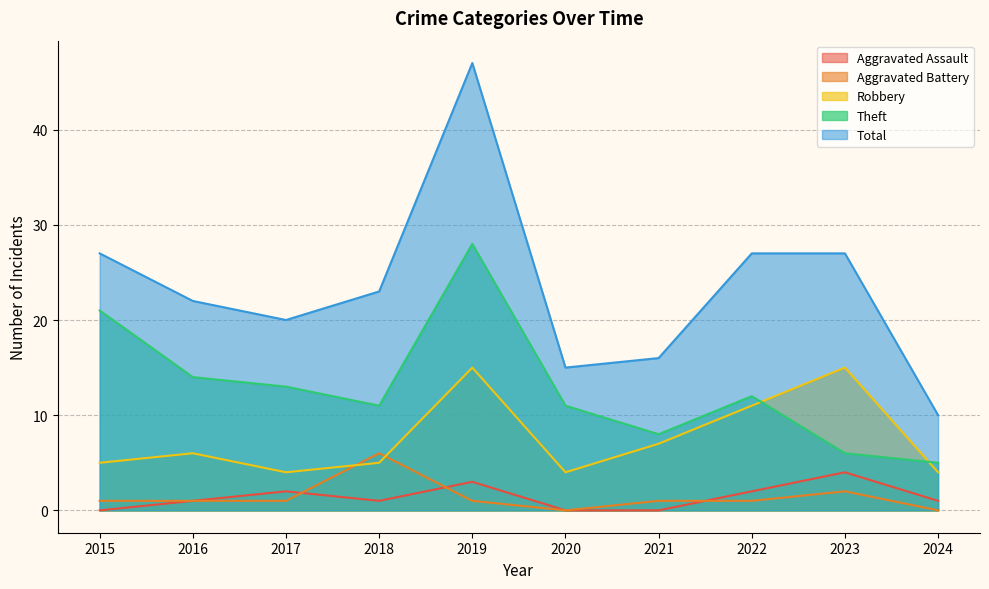

At 2017, list the series in order from smallest to largest.

Aggravated Battery, Aggravated Assault, Robbery, Theft, Total